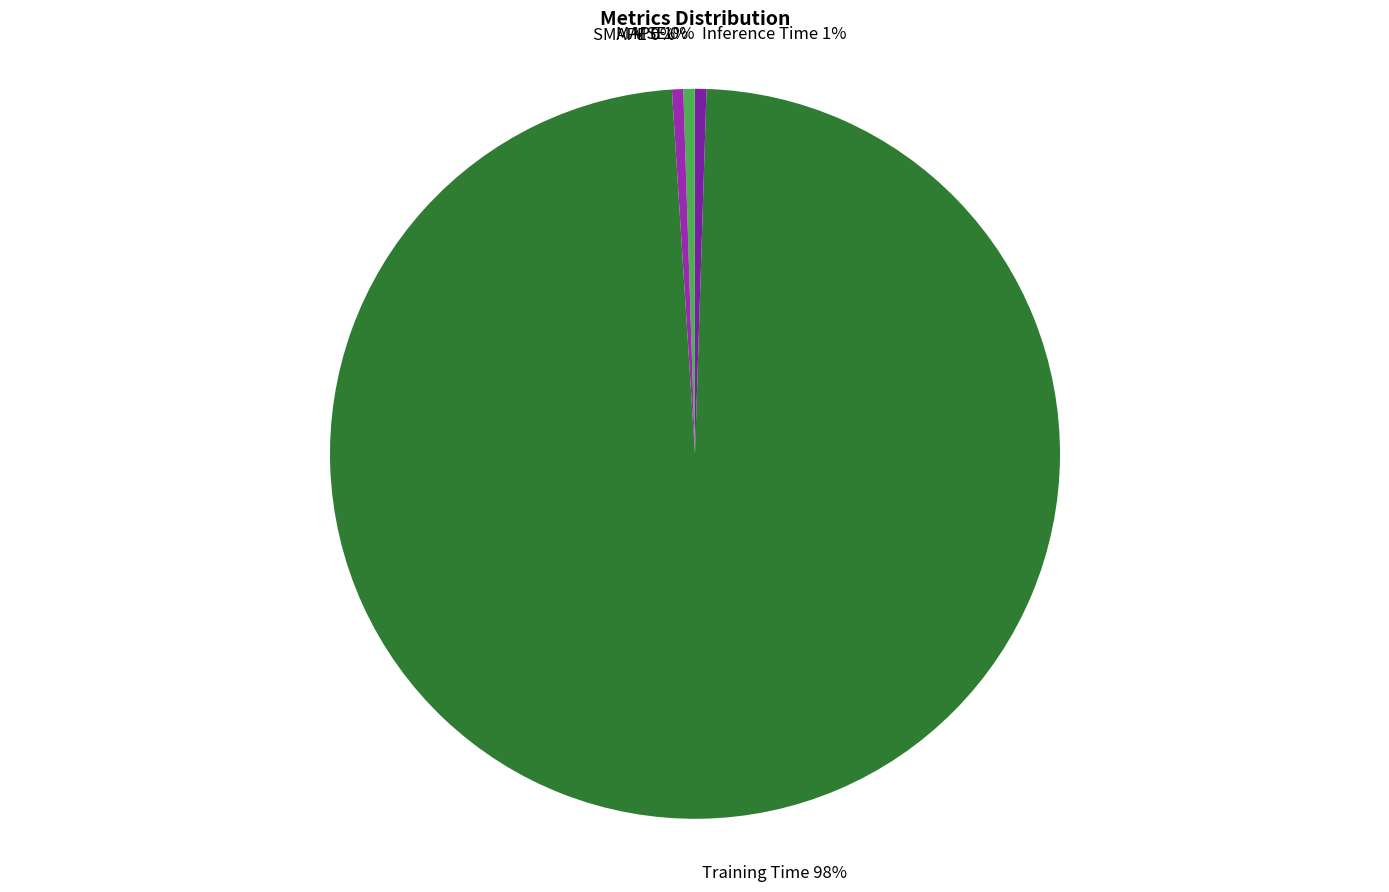

Does Training Time 98% account for over 50% of the chart?

Yes